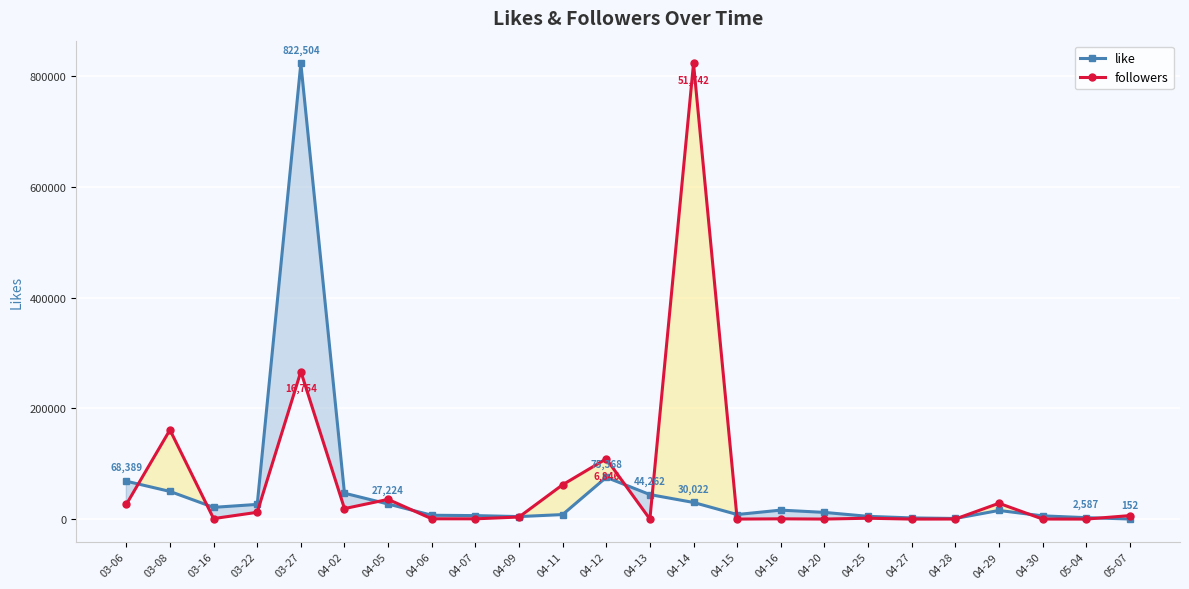

What is the difference between the second highest and second lowest values in the followers series?

266325.8